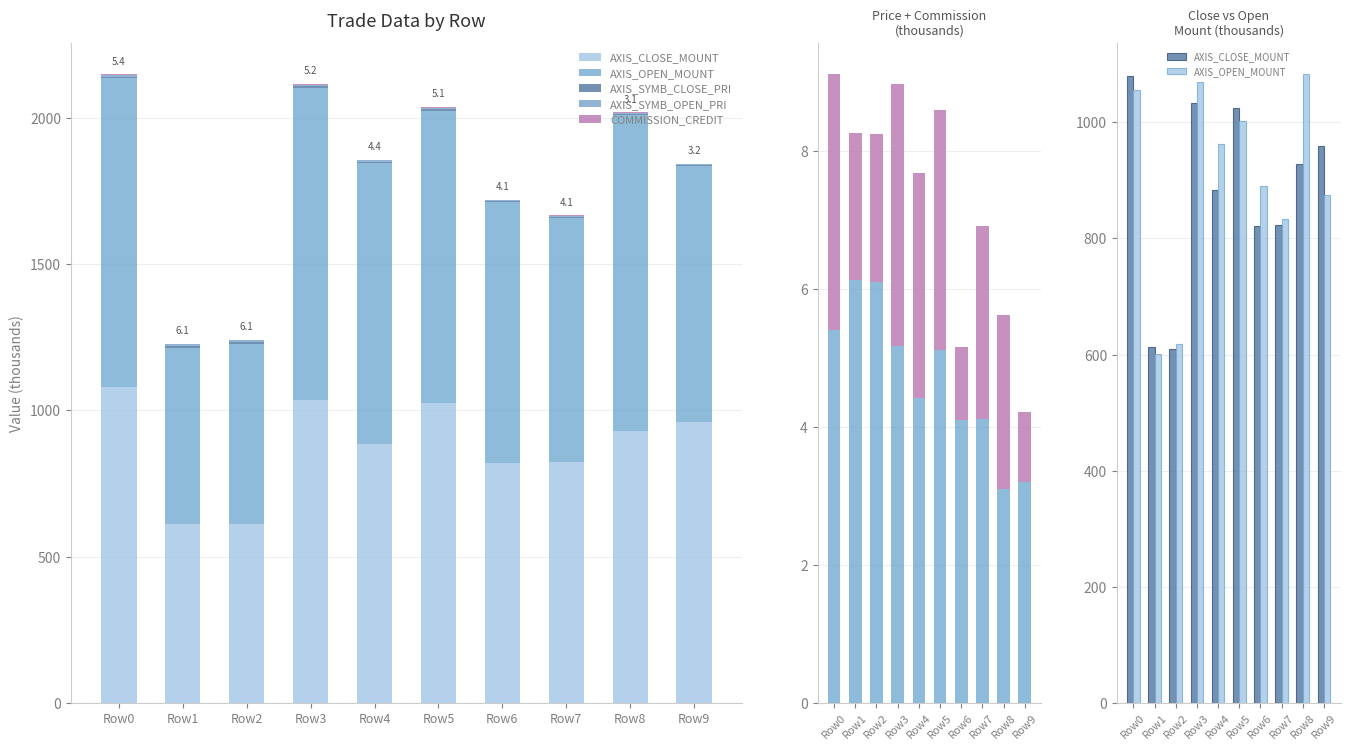

Is the value of AXIS_OPEN_MOUNT at Row8 greater than the value of AXIS_CLOSE_MOUNT at Row3?

Yes